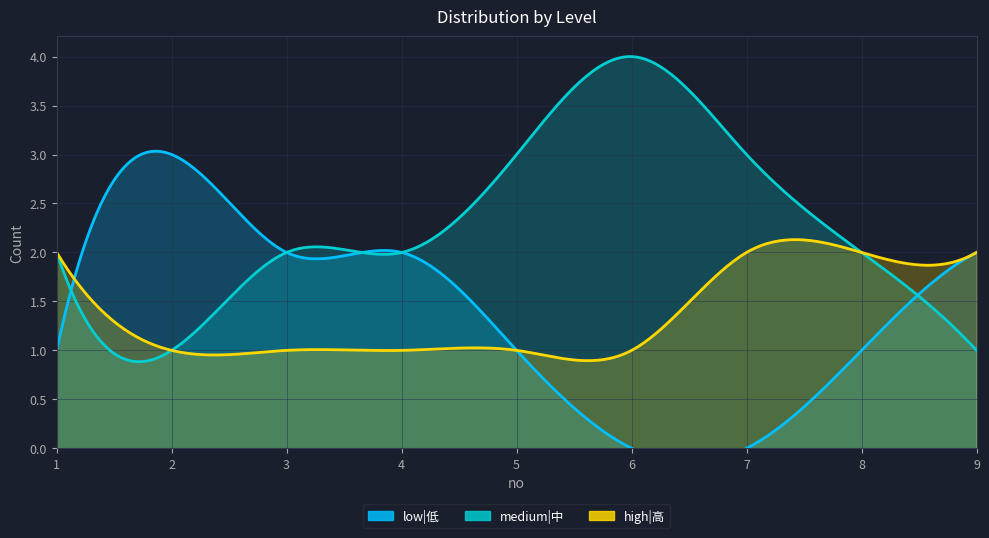

List the labels in order of medium|中 value, largest first.

6, 5, 7, 1, 3, 4, 8, 2, 9